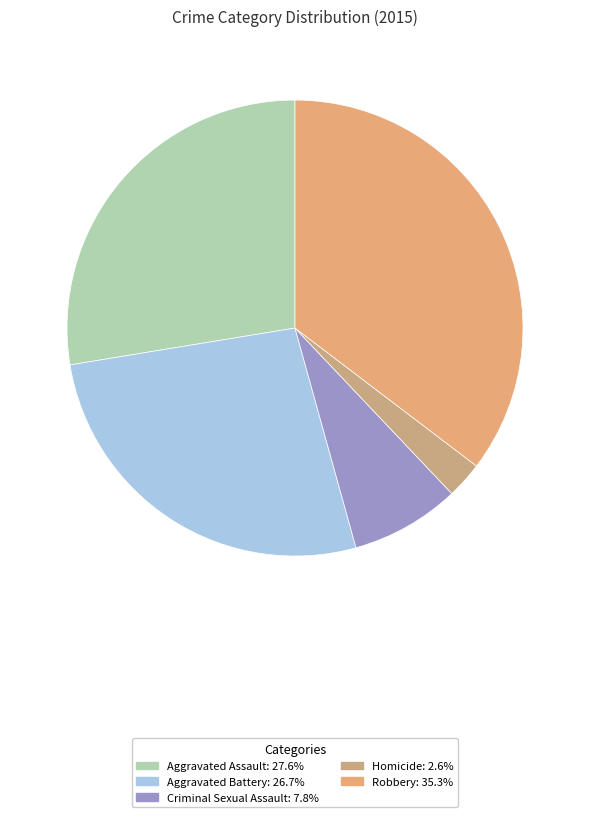

What percentage is the Robbery slice, to the nearest percent?

35%